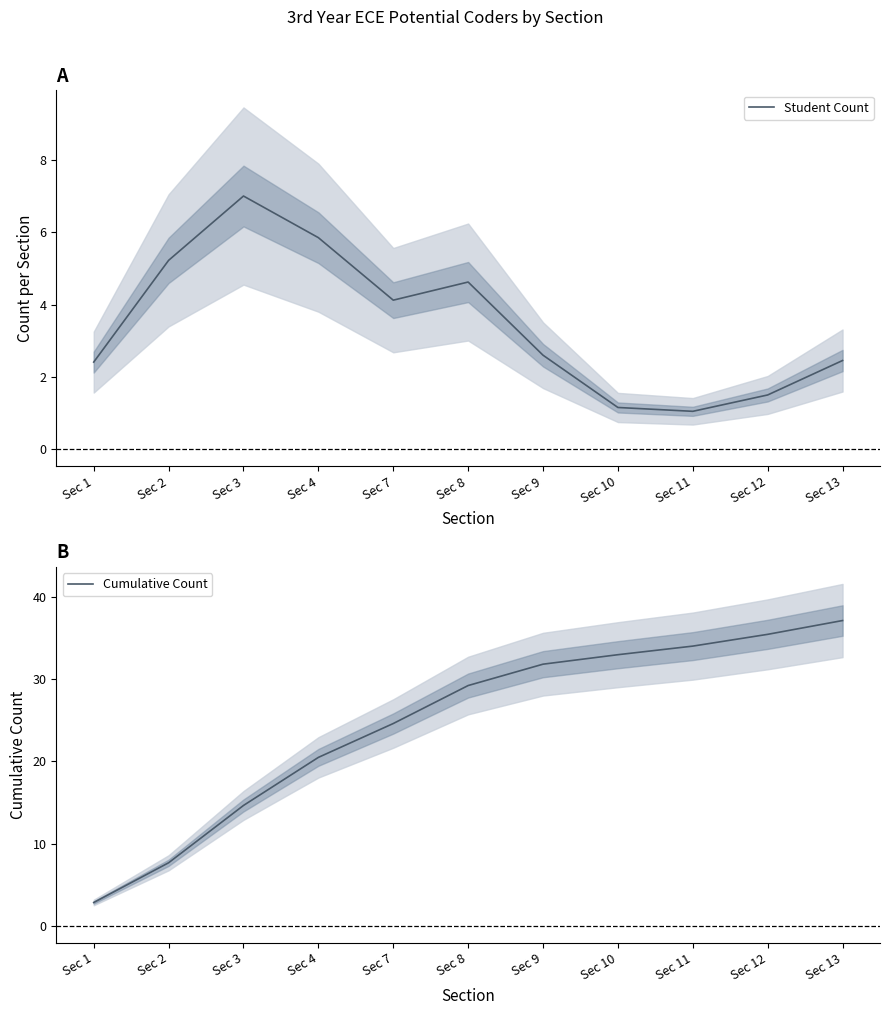

What is the spread (max minus min) of values at Sec 9?

29.2